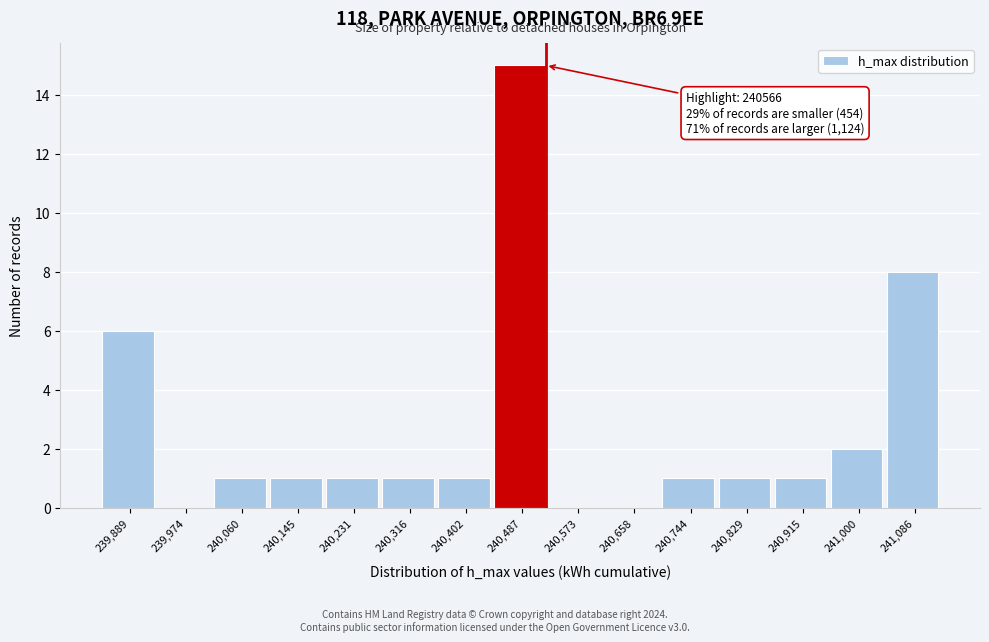

Reading left to right, list all the values displayed in this chart.

239,889=6	239,974=0	240,060=1	240,145=1	240,231=1	240,316=1	240,402=1	240,487=15	240,573=0	240,658=0	240,744=1	240,829=1	240,915=1	241,000=2	241,086=8